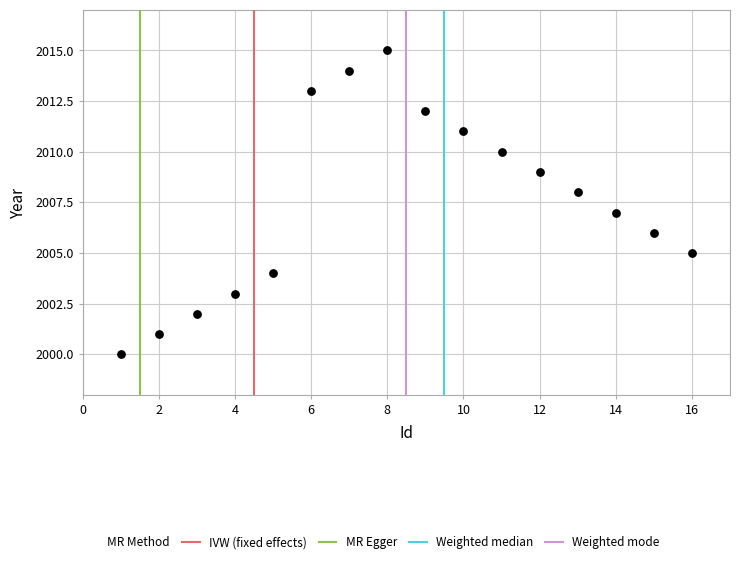

What is the range of X values (max minus min)?

15